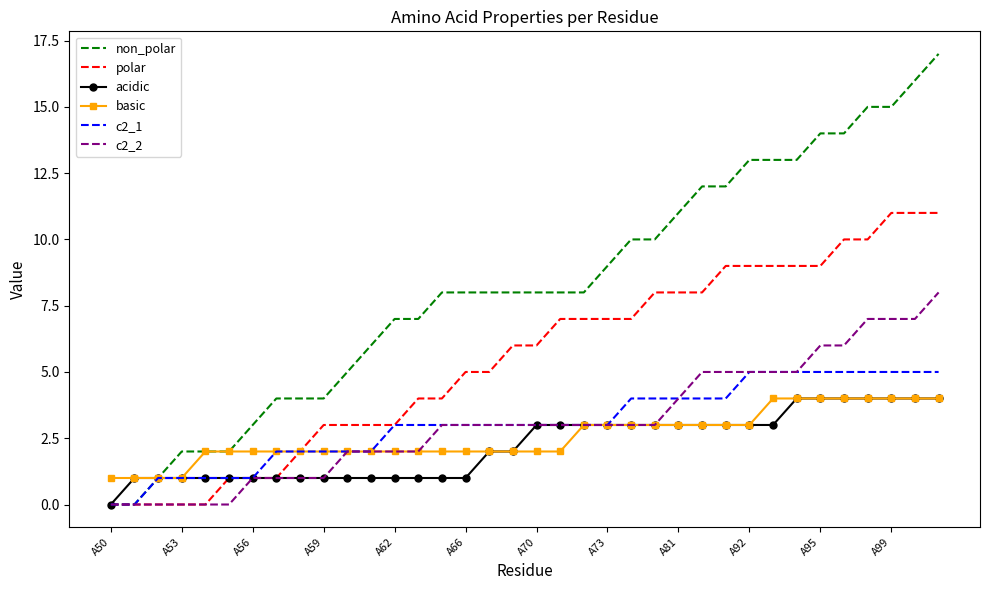

What is the greatest value displayed?

17